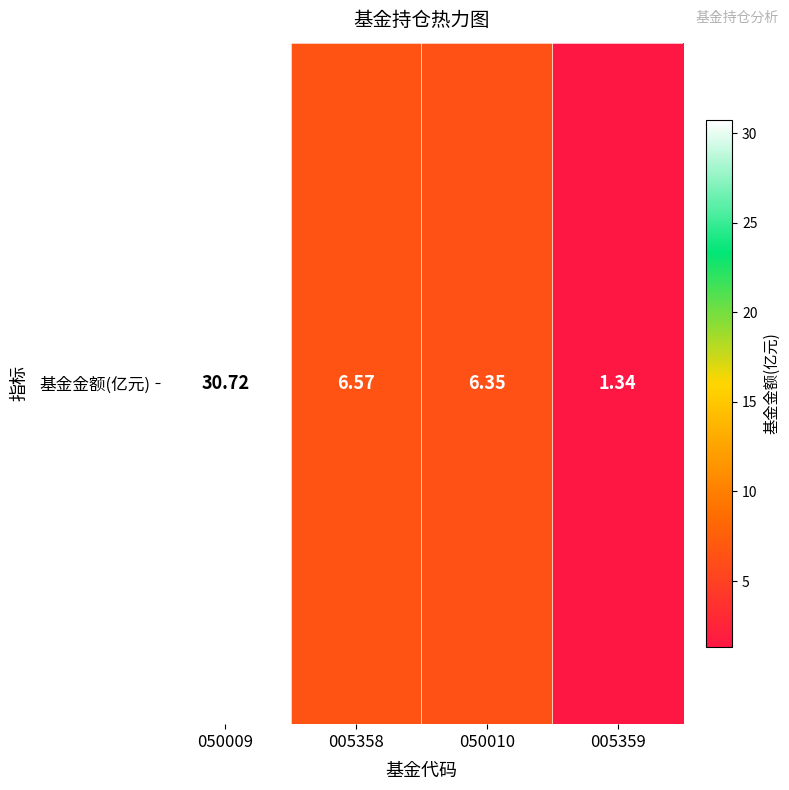

Reading left to right, extract all data points from this chart.

050009=30.7	005358=6.6	050010=6.3	005359=1.3